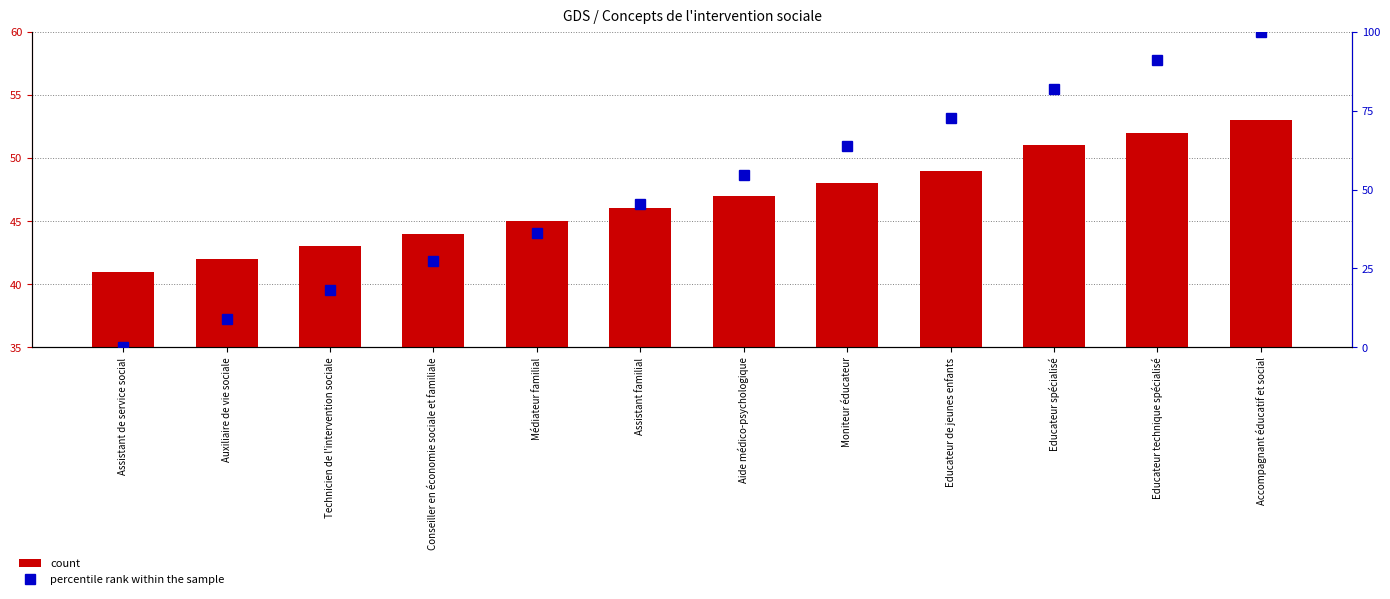

What is the sum of the percentile rank within the sample values at Aide médico-psychologique and Technicien de l'intervention sociale?

72.7